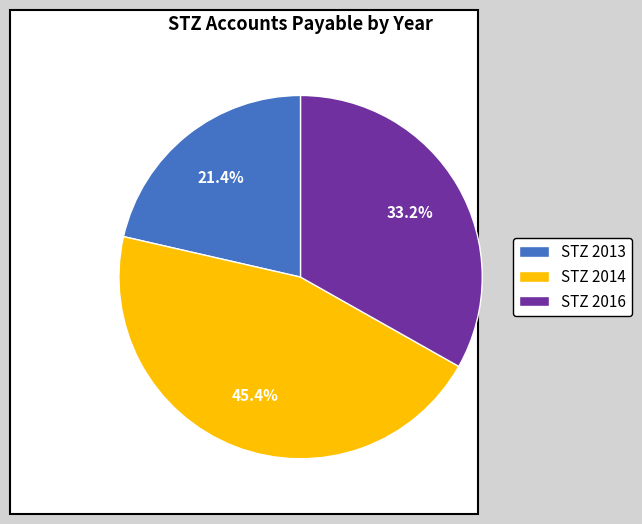

How many segments does this pie chart have?

3